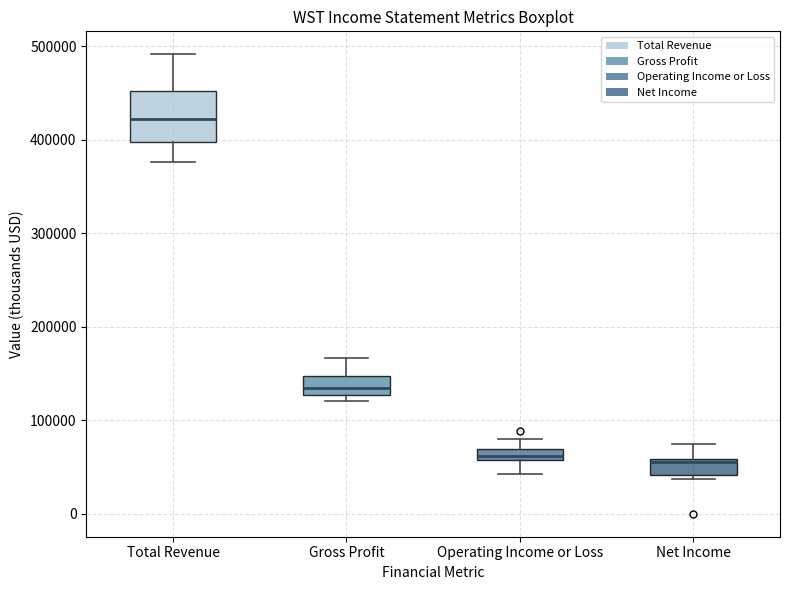

Where does the lower whisker of the box for Operating Income or Loss end on the y-axis? The values are not printed on the chart, so give them approximately, as read against the axis.

40000